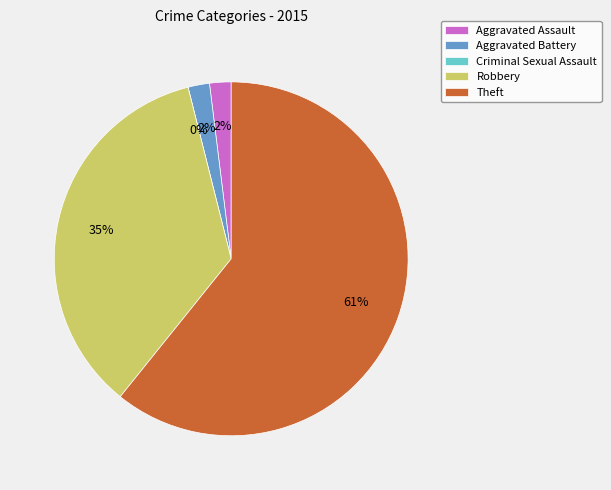

To the nearest percent, what is the difference between the Robbery and Aggravated Assault slice percentages?

33%